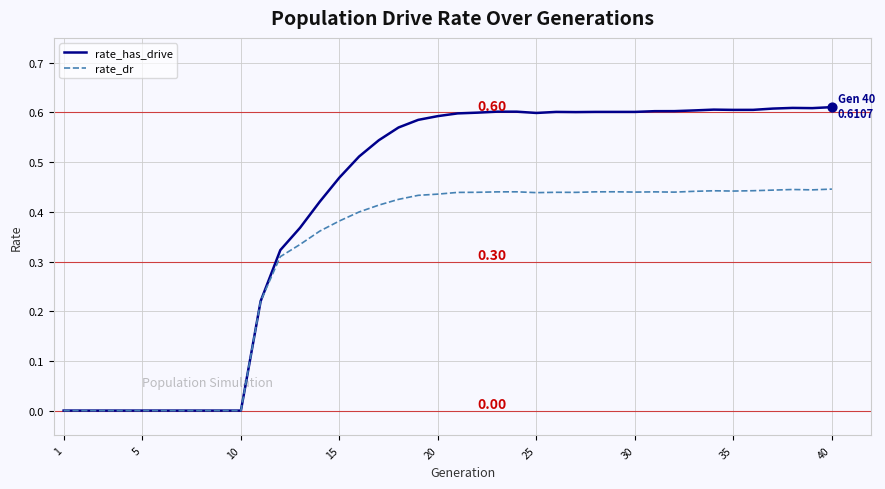

Which series has the largest total across all categories?

rate_has_drive